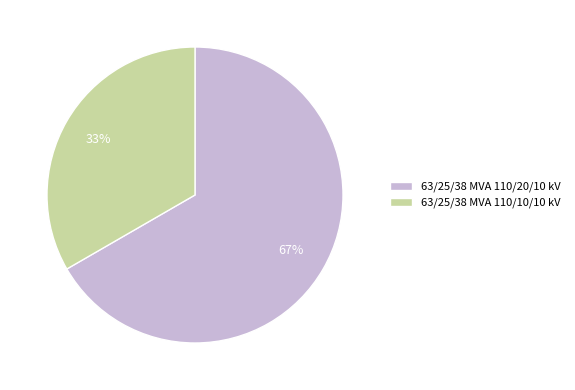

Between 63/25/38 MVA 110/20/10 kV and 63/25/38 MVA 110/10/10 kV, which is larger?

63/25/38 MVA 110/20/10 kV